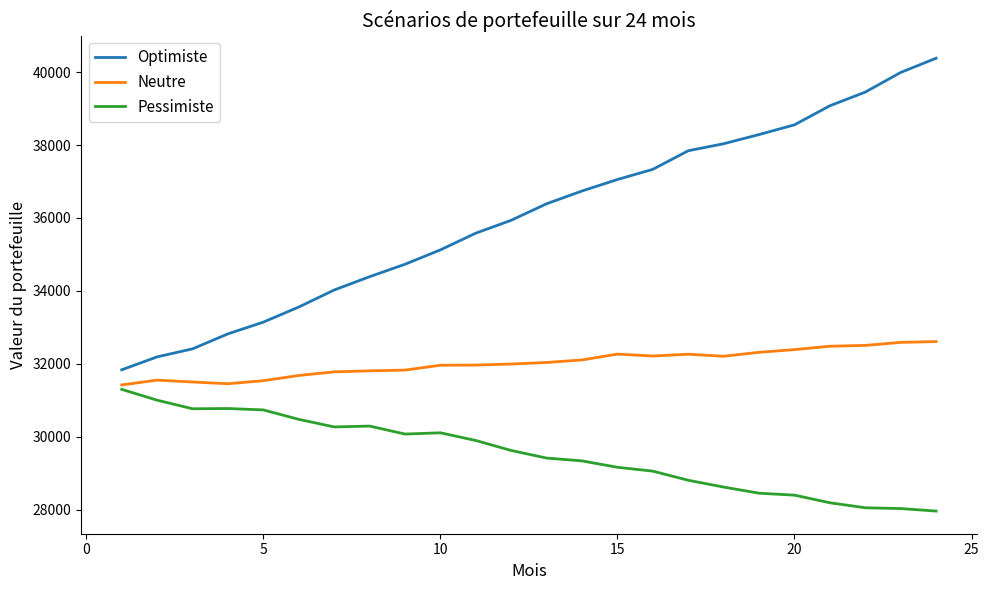

What is the greatest value displayed?

40384.1